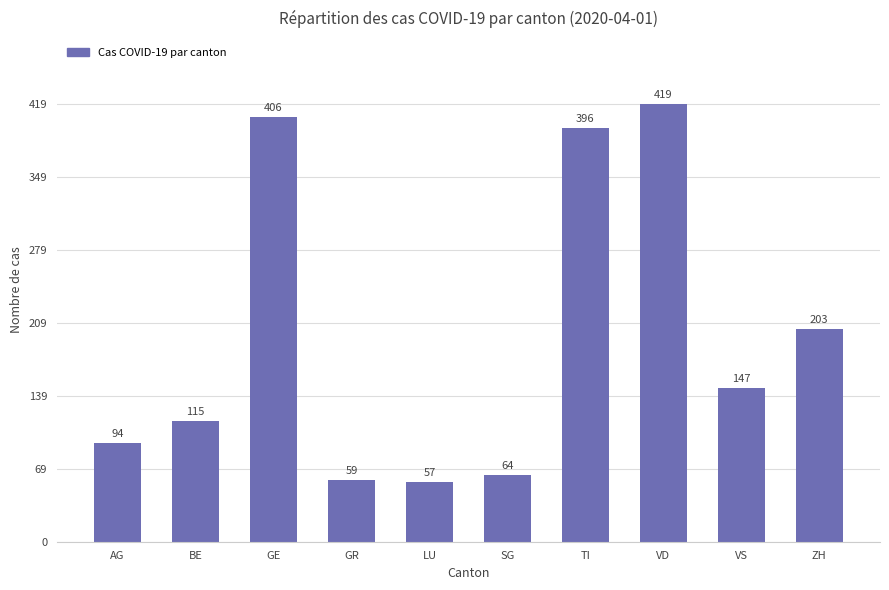

Does the chart contain stacked bars?

No